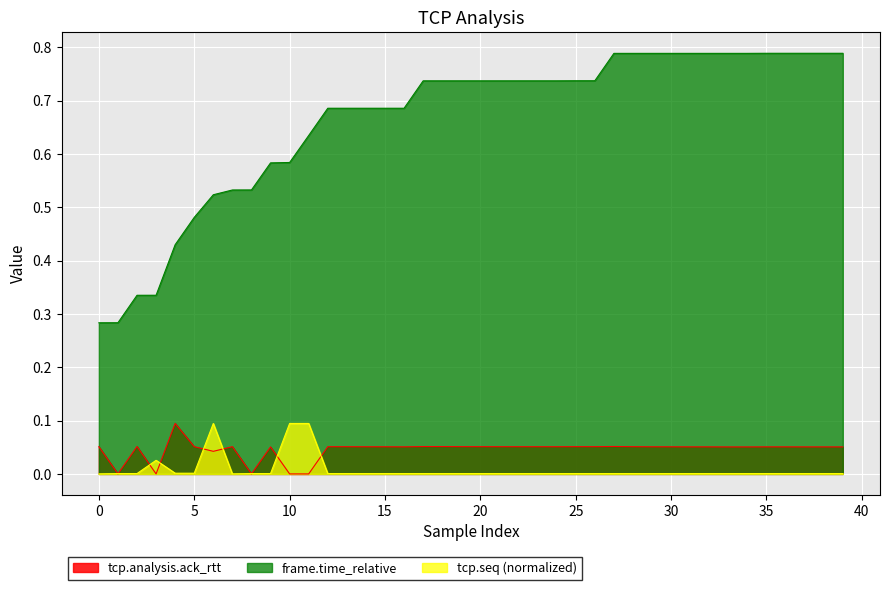

Which series has the widest spread of values?

frame.time_relative